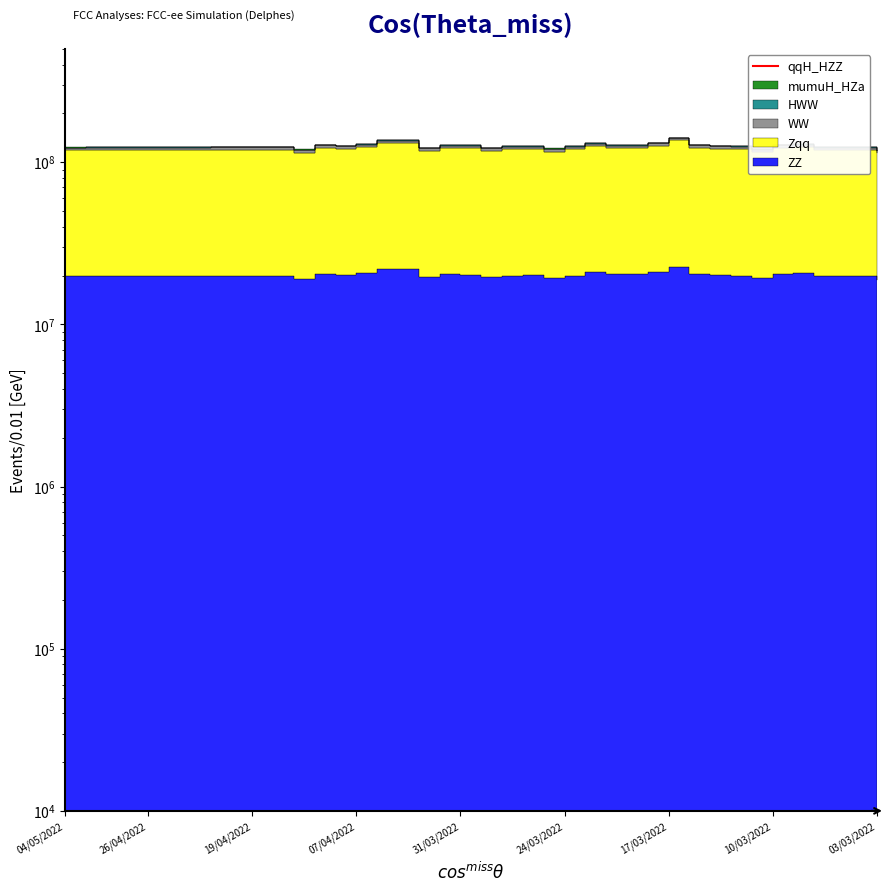

What position from the left is 15?

16